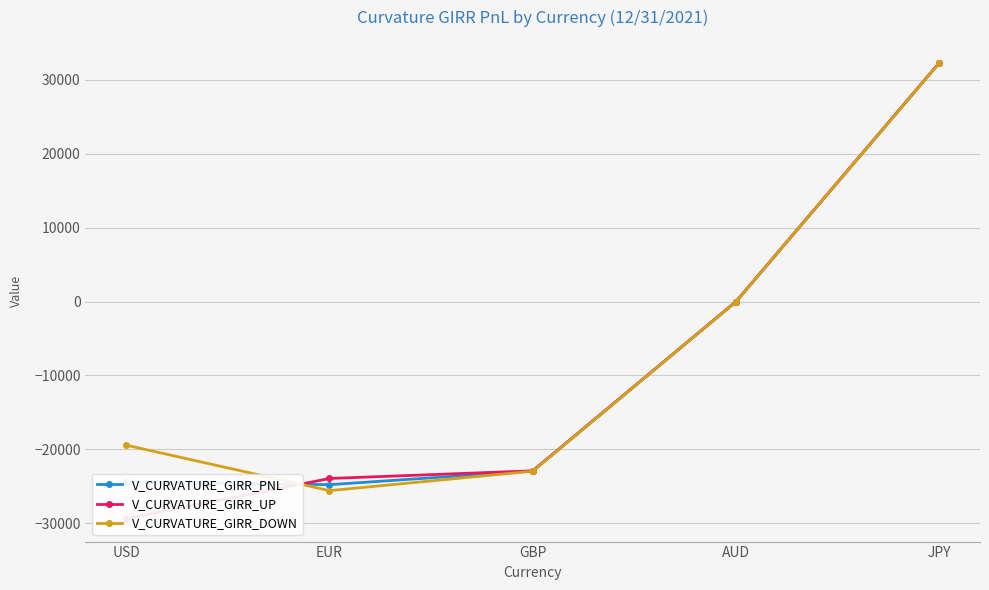

What is the average value of the V_CURVATURE_GIRR_UP series?

-8779.5